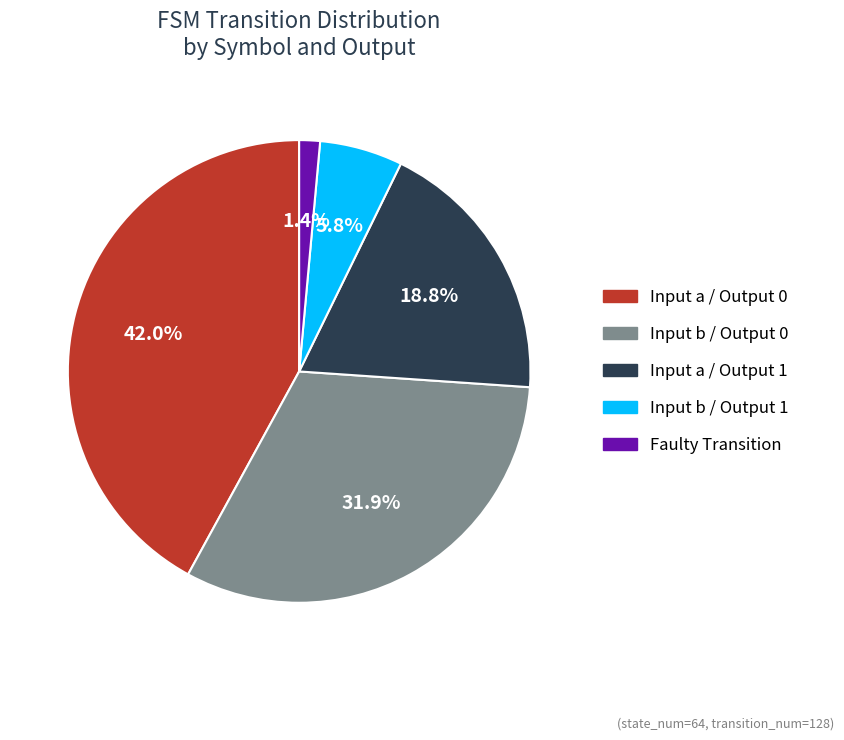

Is there any slice that represents more than half of the pie?

No